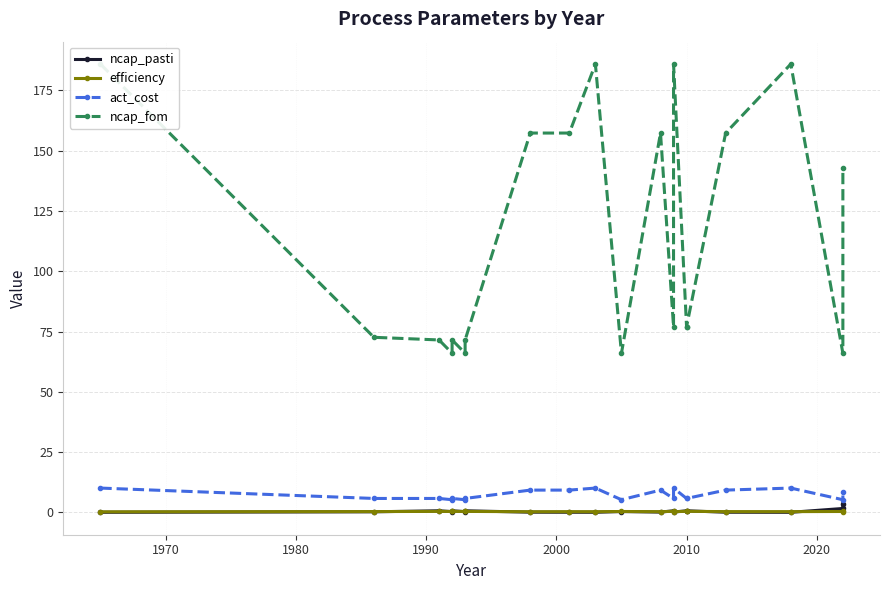

How many interior local peaks does the act_cost series have?

5